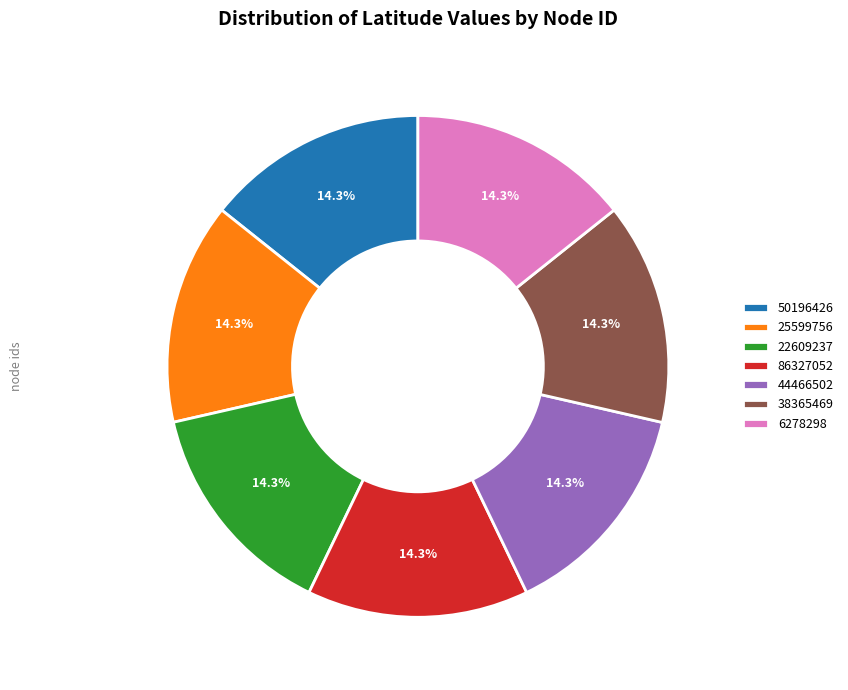

Is the sum of 86327052 and 6278298 greater than half?

No